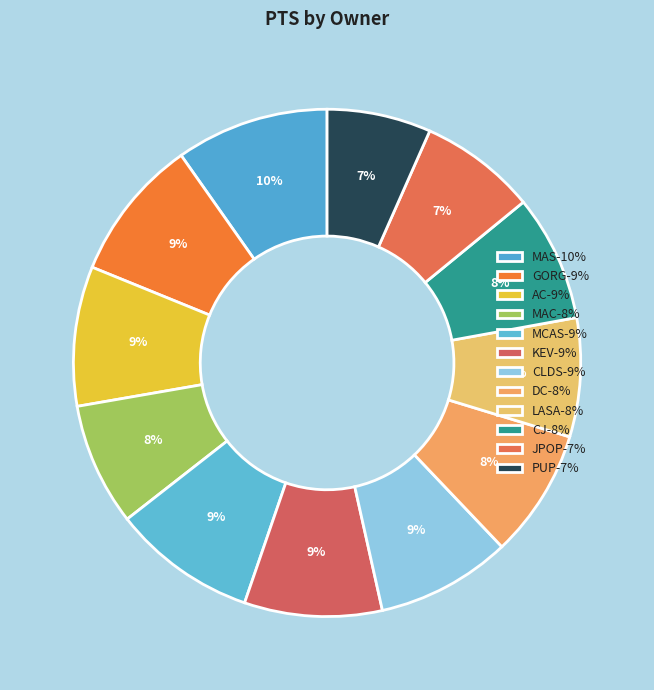

How many slices are in this pie chart?

12